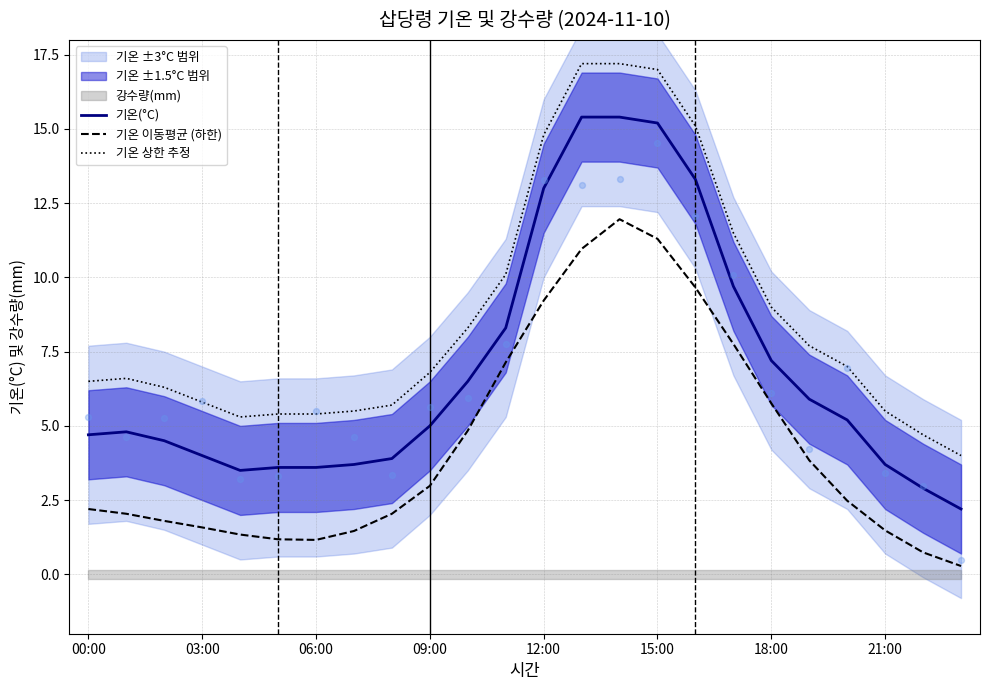

Which series has the largest total across all categories?

기온 상한 추정